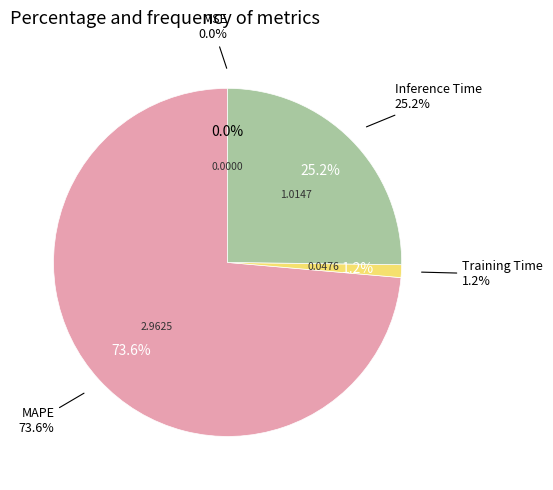

Does MAPE represent more than half of the total?

Yes